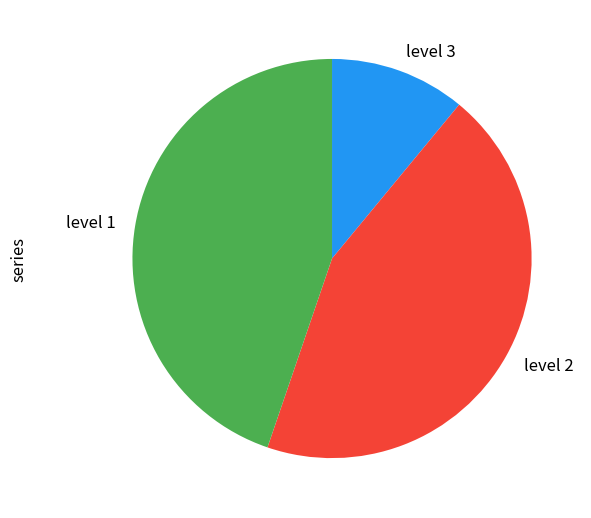

True or false: level 3 accounts for 1% of the total.

False